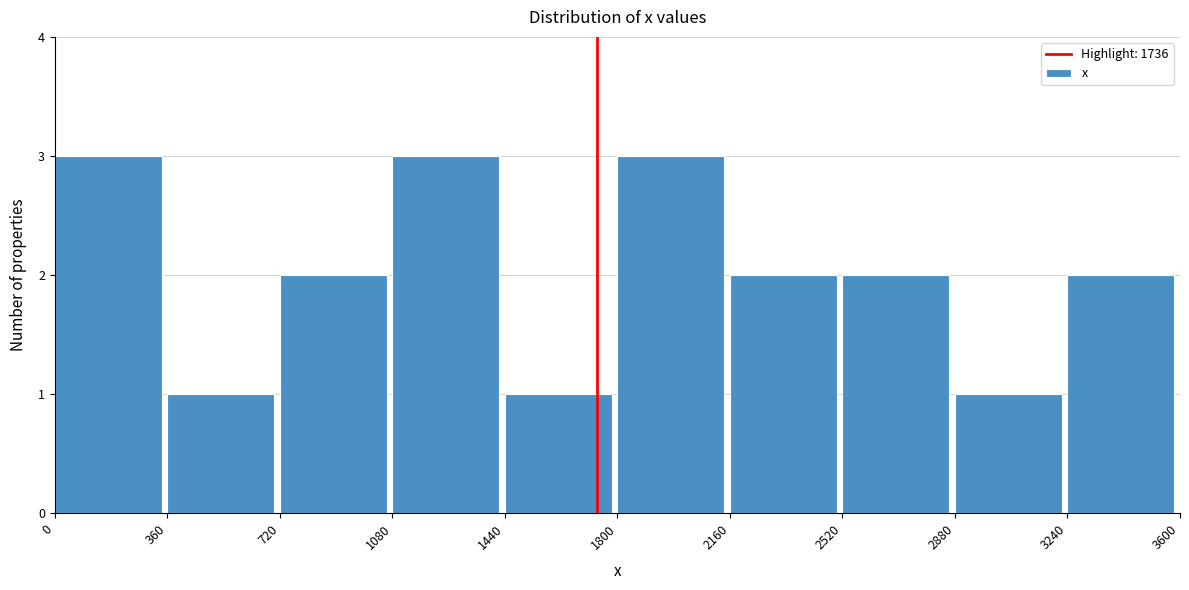

Reading left to right, list every bar in this chart as the range it spans on the x-axis followed by its height. The values are not printed on the chart, so give them approximately, as read against the axis.

0 to 360: 3
360 to 720: 1
720 to 1080: 2
1080 to 1440: 3
1440 to 1800: 1
1800 to 2160: 3
2160 to 2520: 2
2520 to 2880: 2
2880 to 3240: 1
3240 to 3600: 2